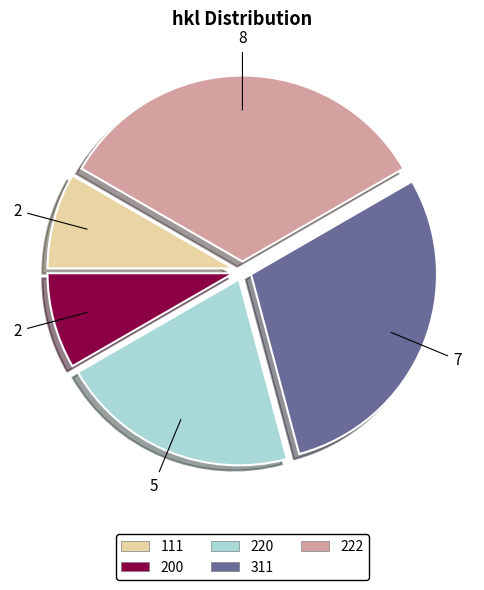

Does 311 account for over 50% of the chart?

No